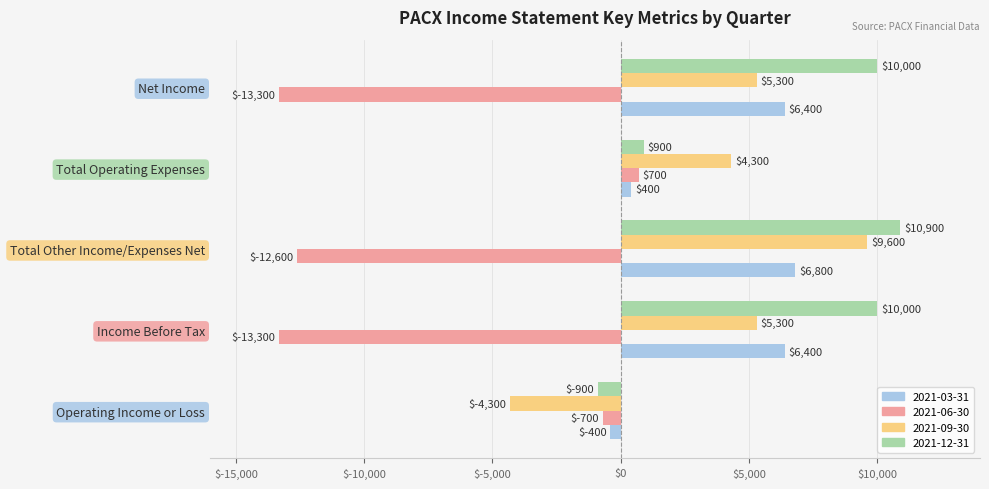

How many values in 2021-03-31 are below zero?

1